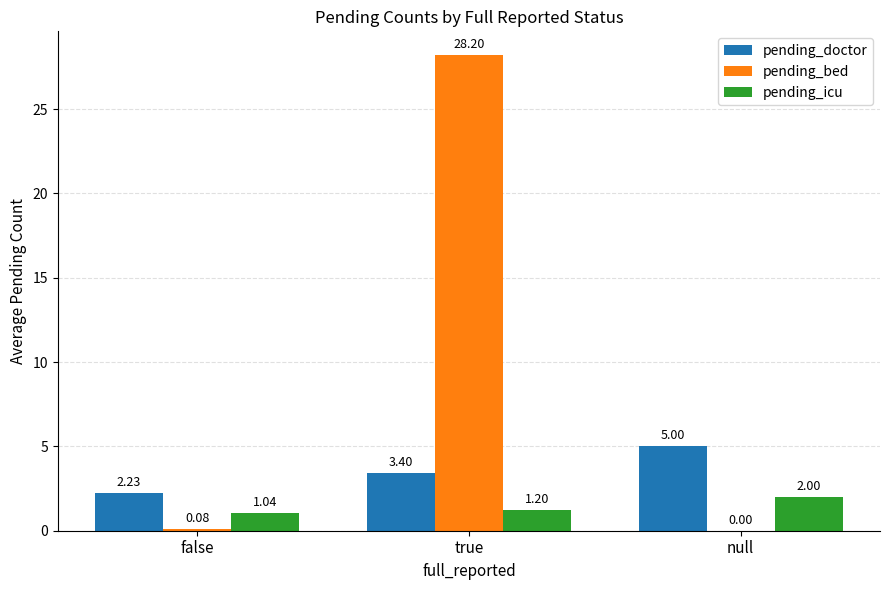

How many categories are shown in the chart?

3